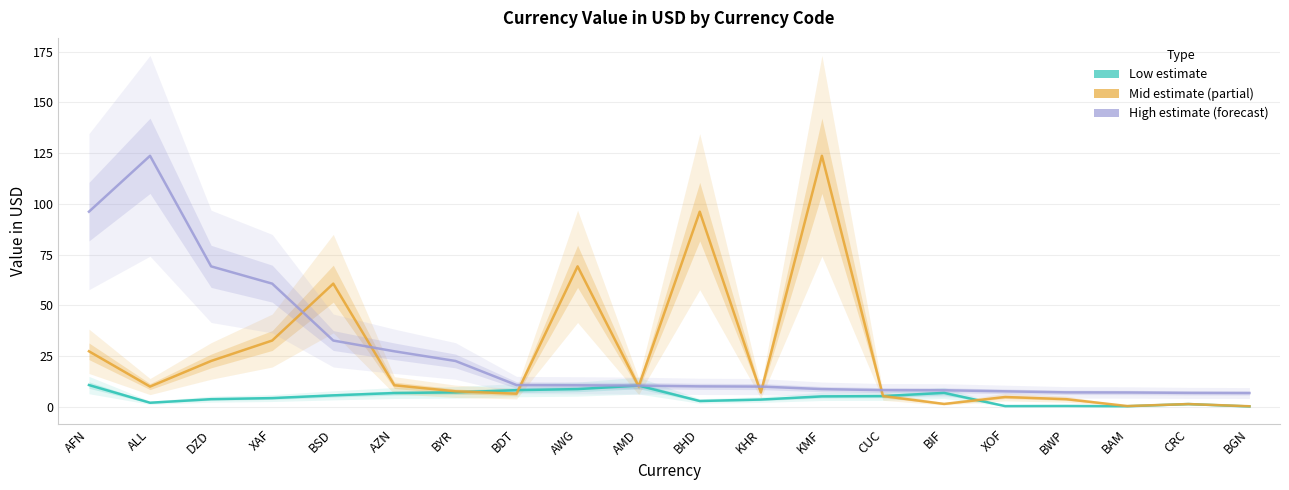

Reading left to right, transcribe all the data shown in this chart.

Low (25th pct): AFN=10.7	ALL=2.0	DZD=3.7	XAF=4.3	BSD=5.6	AZN=6.7	BYR=7.1	BDT=8.2	AWG=8.7	AMD=10.4	BHD=2.8	KHR=3.5	KMF=5.1	CUC=5.2	BIF=6.8	XOF=0.3	BWP=0.4	BAM=0.2	CRC=1.3	BGN=0.1
Mid (median): AFN=27.3	ALL=9.9	DZD=22.6	XAF=32.6	BSD=60.7	AZN=10.6	BYR=7.6	BDT=6.4	AWG=69.2	AMD=10.0	BHD=96.1	KHR=7.0	KMF=123.7	CUC=5.3	BIF=1.4	XOF=4.8	BWP=3.7	BAM=0.3	CRC=1.3	BGN=0.2
High (75th pct): AFN=96.1	ALL=123.7	DZD=69.2	XAF=60.7	BSD=32.6	AZN=27.3	BYR=22.6	BDT=10.7	AWG=10.6	AMD=10.4	BHD=10.0	KHR=9.9	KMF=8.7	CUC=8.2	BIF=8.1	XOF=7.6	BWP=7.1	BAM=7.0	CRC=6.8	BGN=6.7